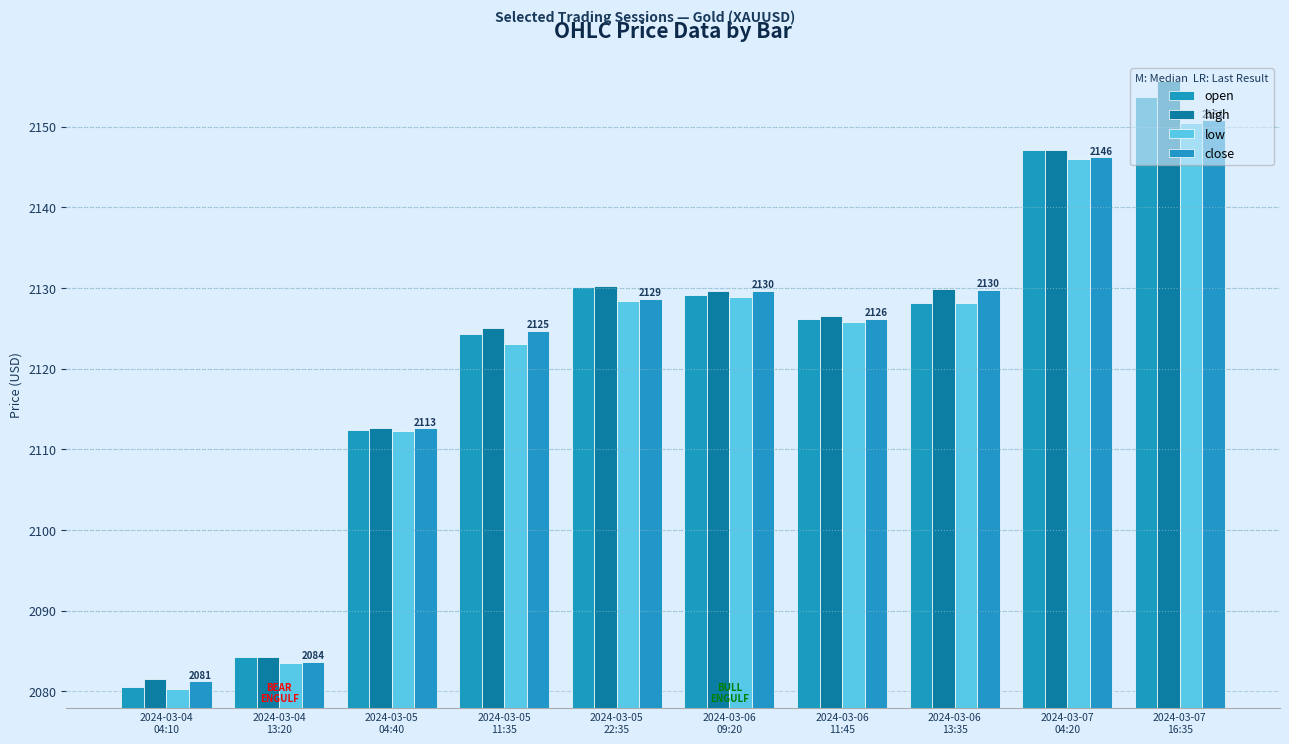

What is the spread (max minus min) of values at 2024-03-06
09:20?

0.8